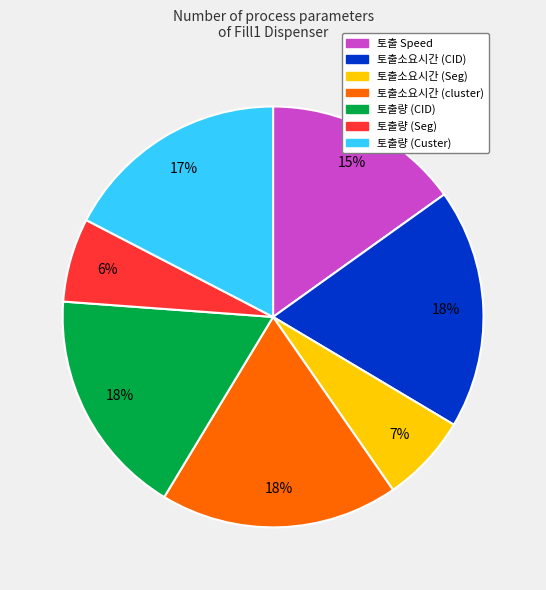

Is the sum of 토출소요시간 (CID) and 토출소요시간 (cluster) greater than half?

No